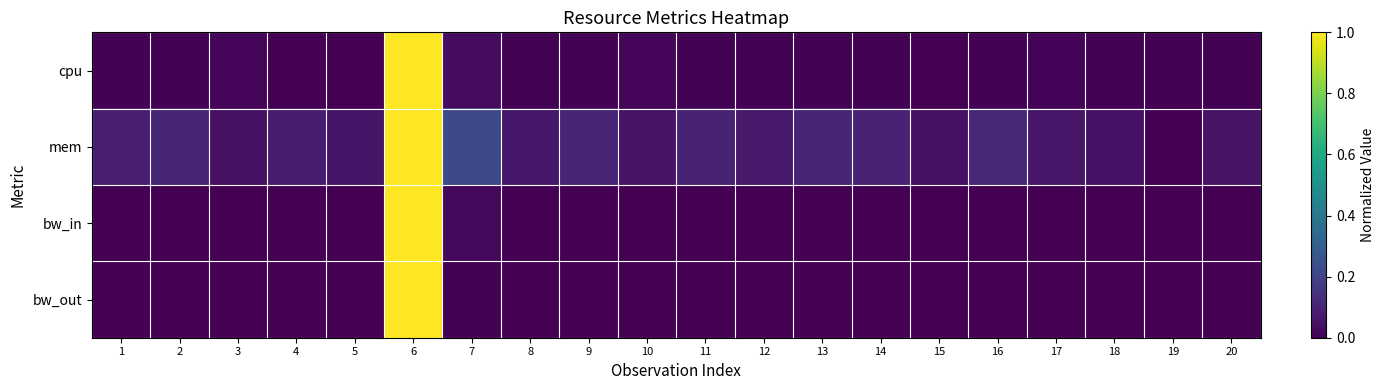

What is the maximum value shown in the chart?

1.0